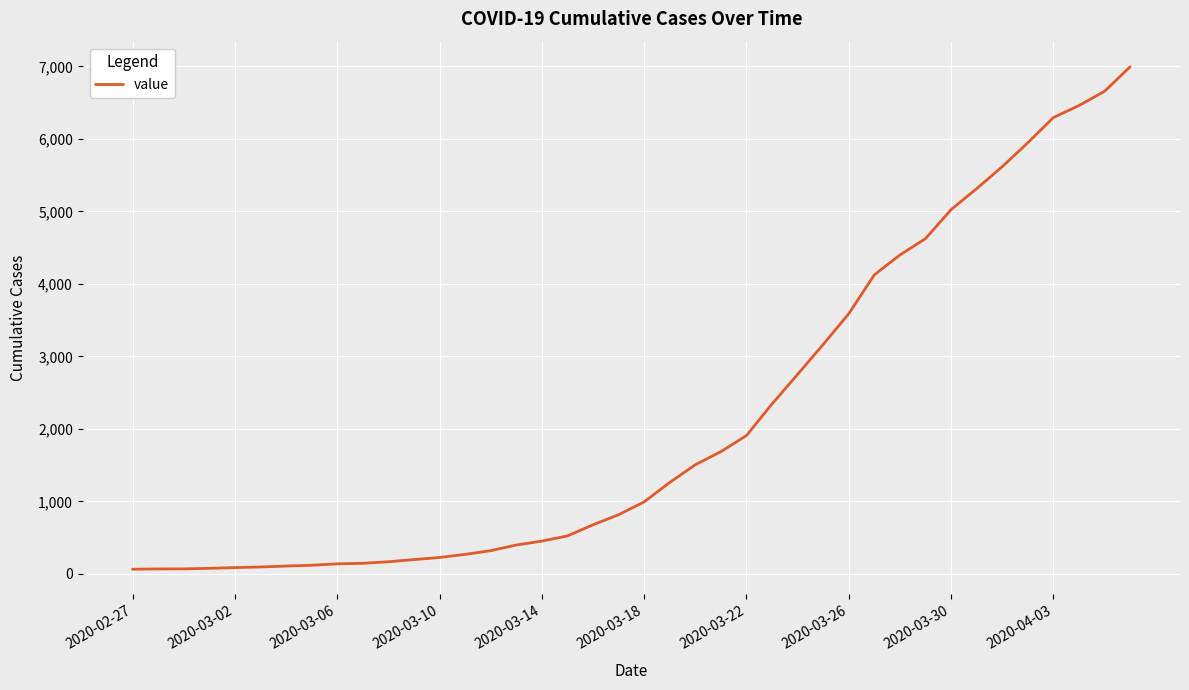

What is the difference between the maximum and minimum values?

6931